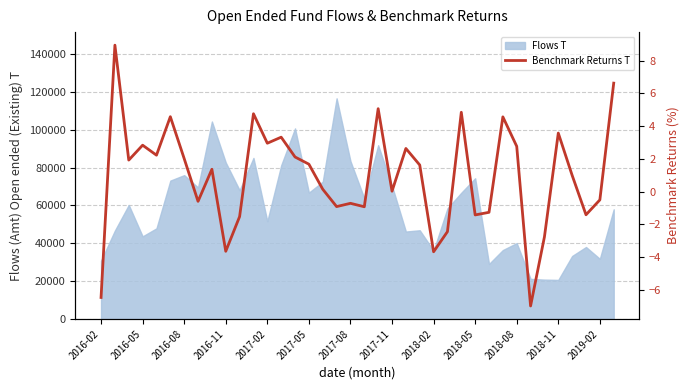

The value at 2017-02 is 0.9. True or false?

False